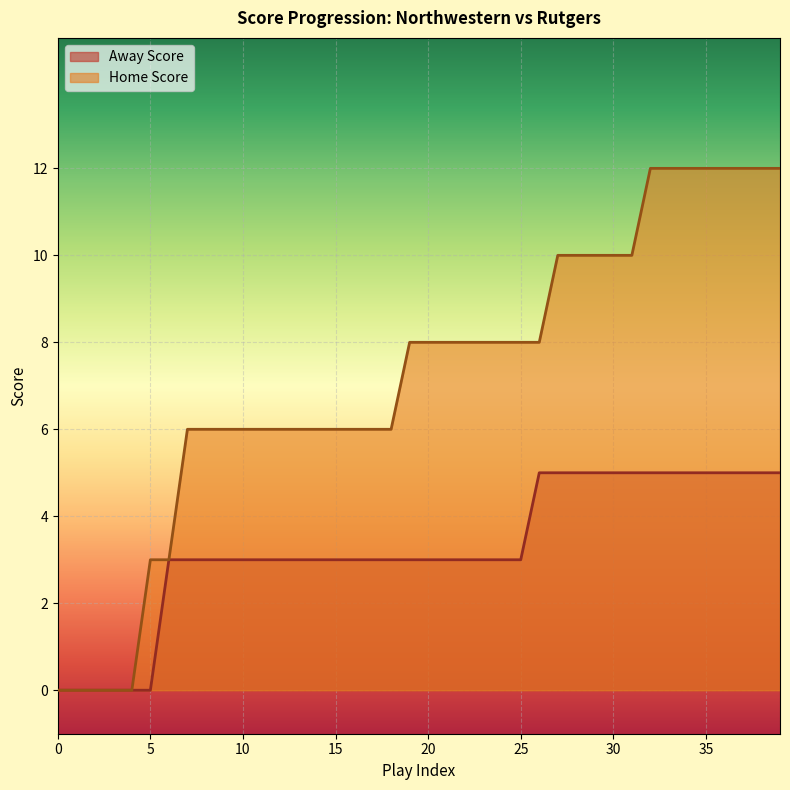

Where does the Away Score series first go above 3?

26